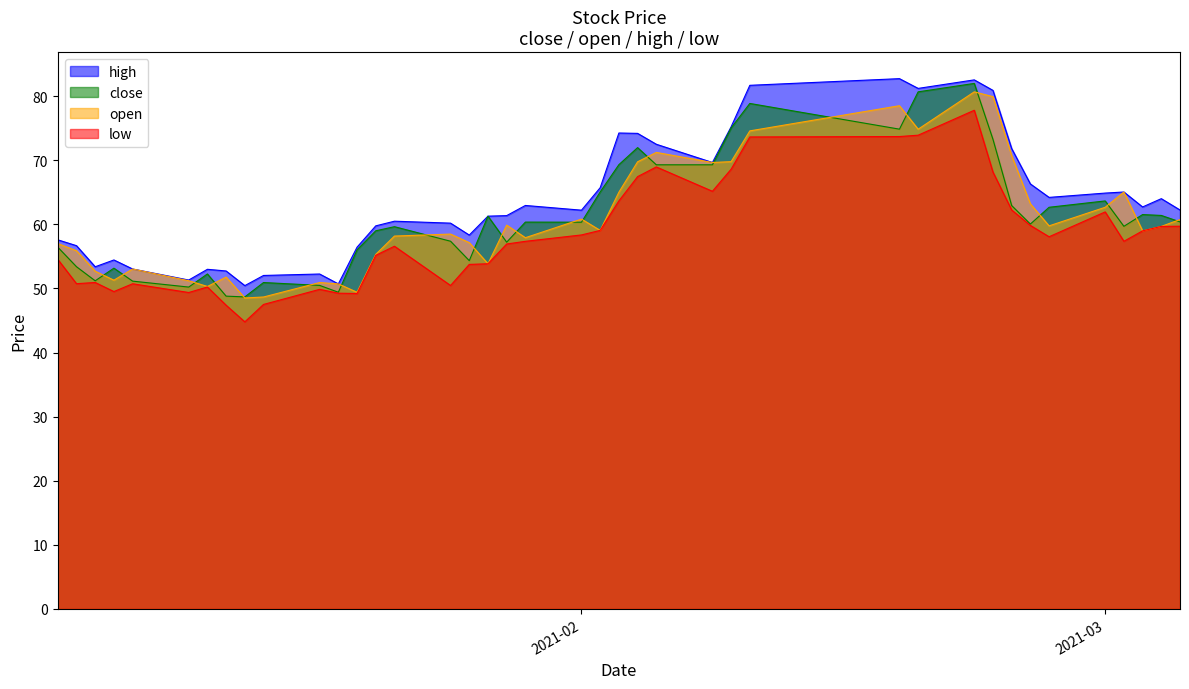

True or false: high and close intersect in this chart.

False